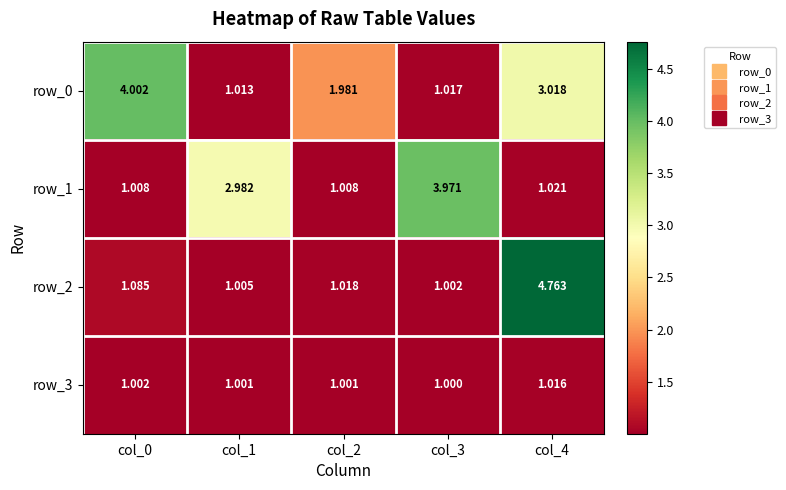

Is the value of row_1 at col_3 greater than the value of row_0 at col_3?

Yes